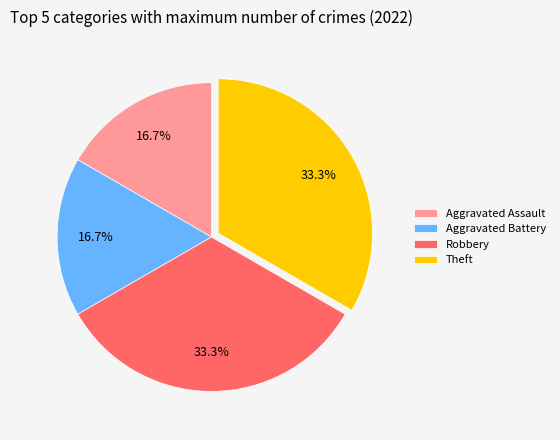

What is the ratio of the value at Aggravated Assault to the value at Robbery?

0.5